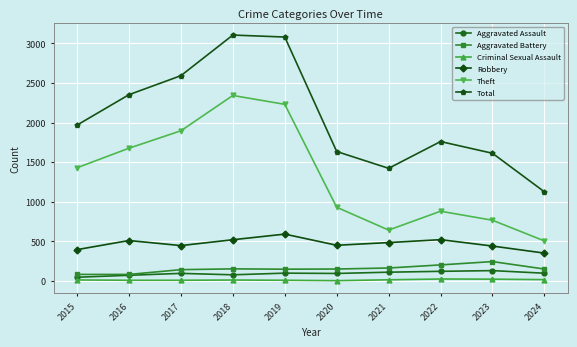

What is the minimum value for Aggravated Assault?

46